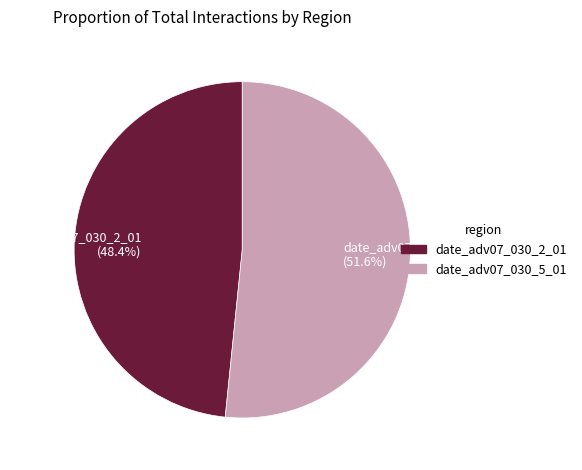

Is the sum of date_adv07_030_5_01 and date_adv07_030_2_01 greater than half?

Yes